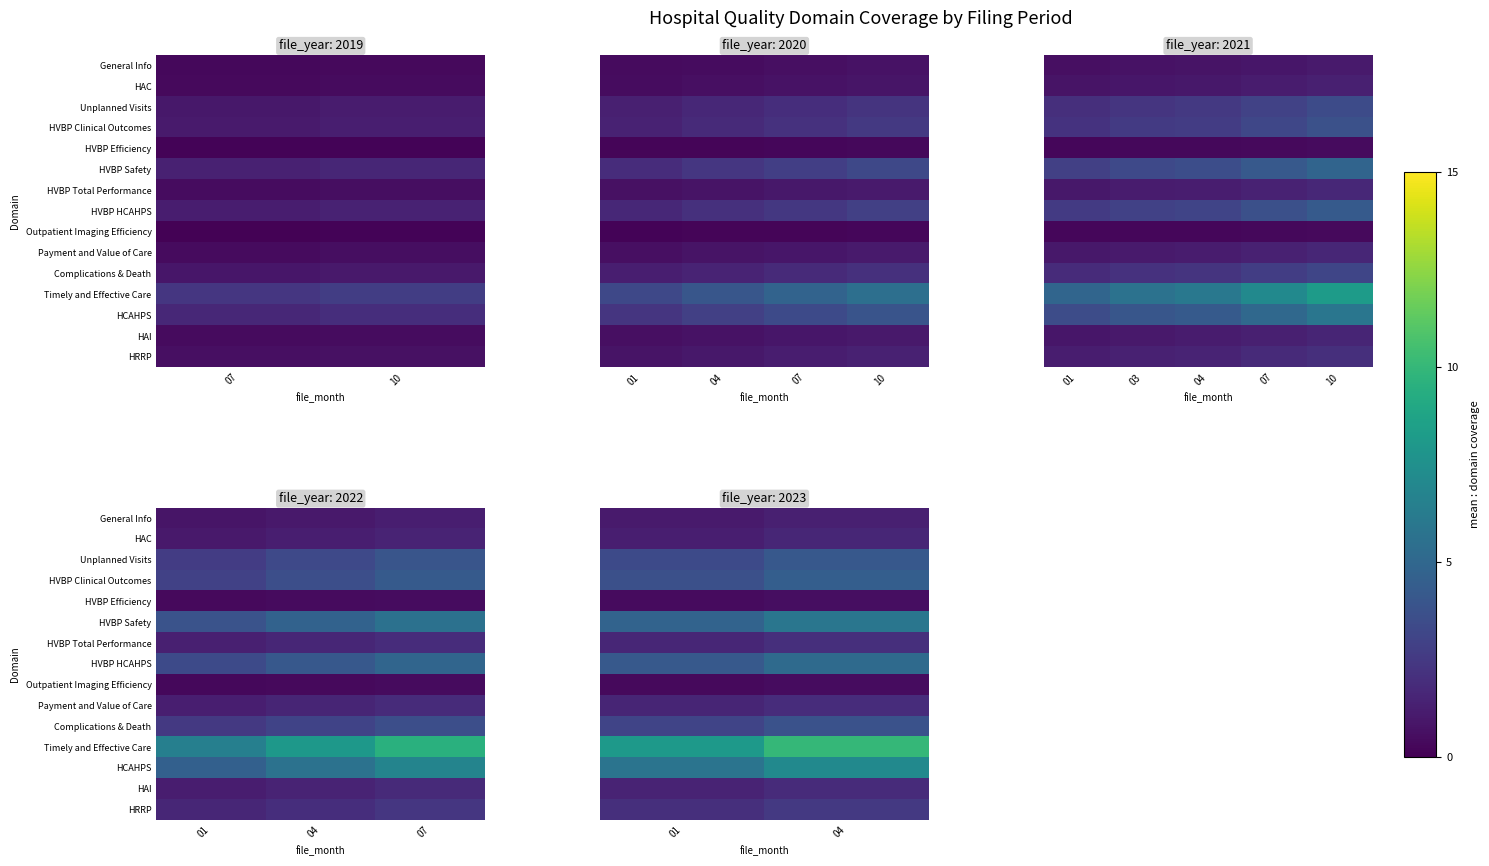

At how many categories does at least one series exceed 3?

2